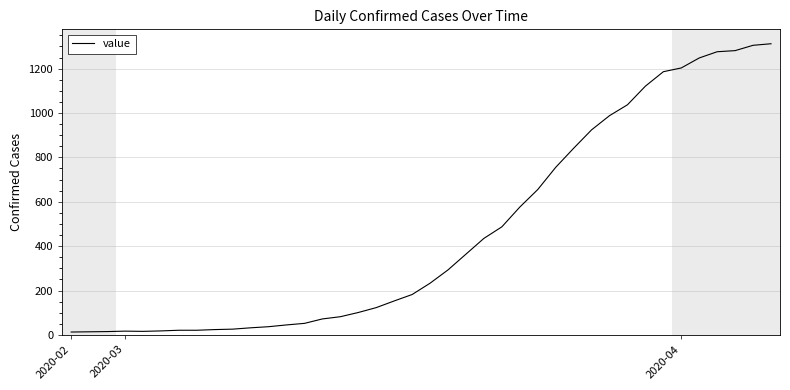

Is this an area chart (filled region under the line)?

No